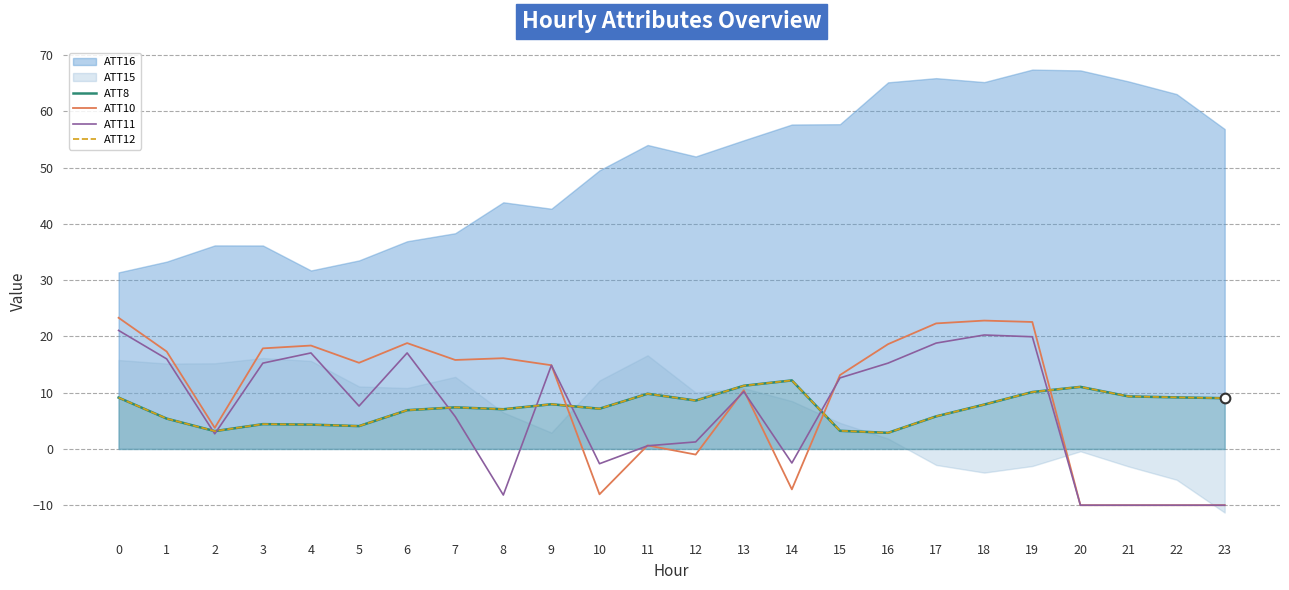

Where do ATT8 and ATT11 first cross each other?

1 and 2